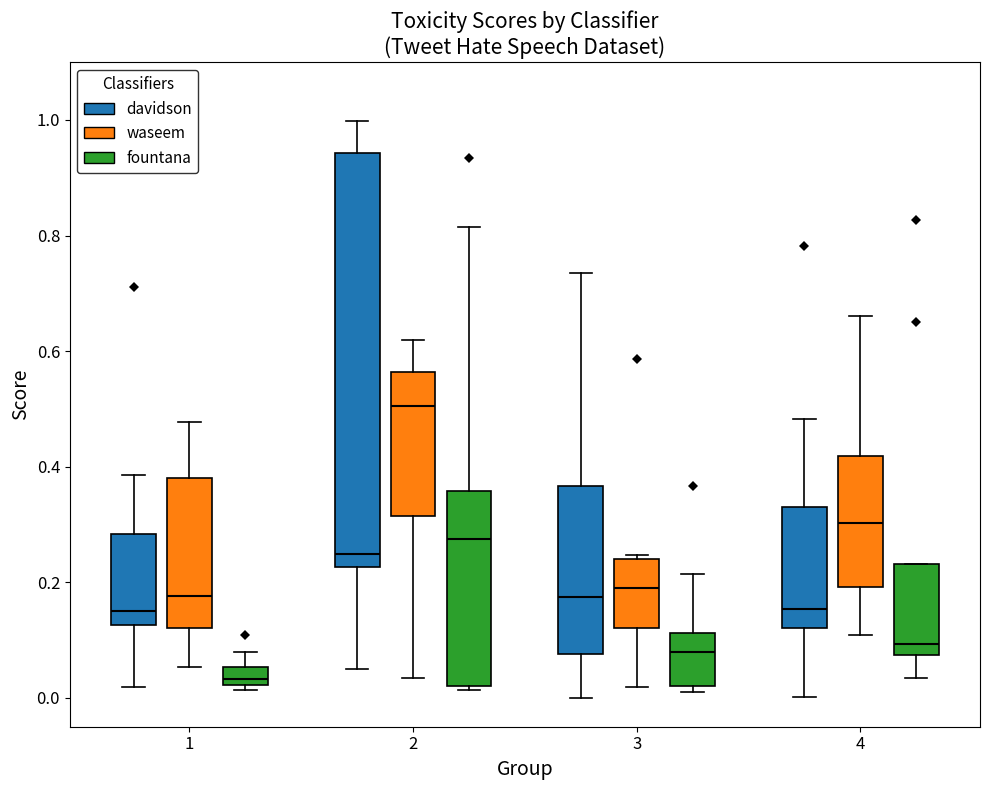

Which box has the lowest median line?

1 (fountana)